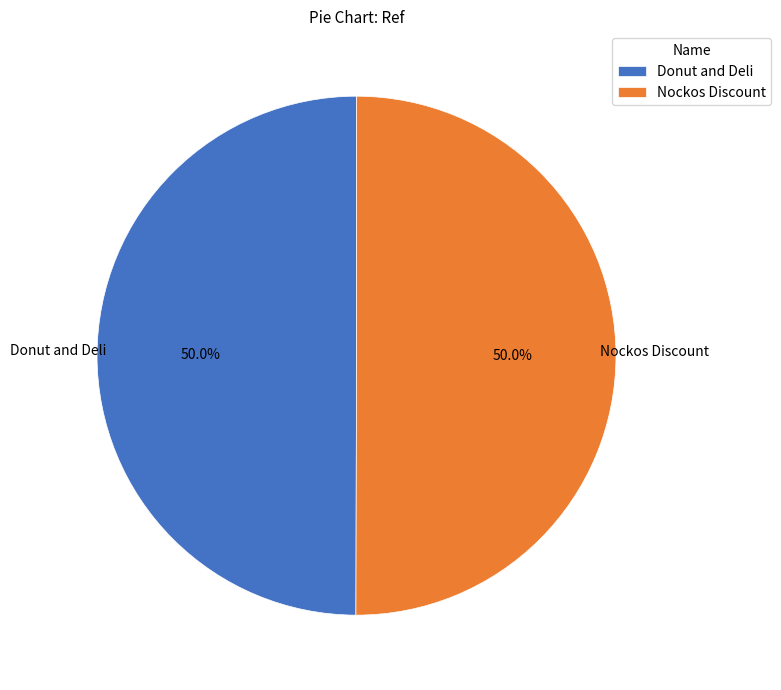

Is it true that Donut and Deli is 45% of the pie?

False